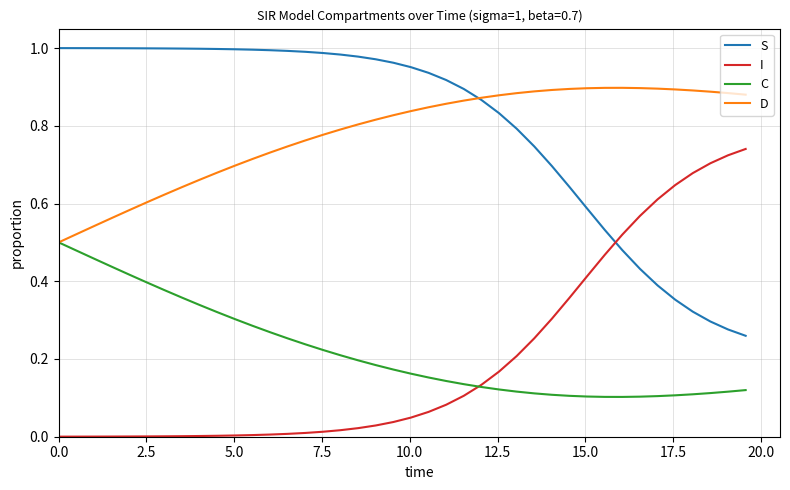

True or false: C and S cross at least once.

False